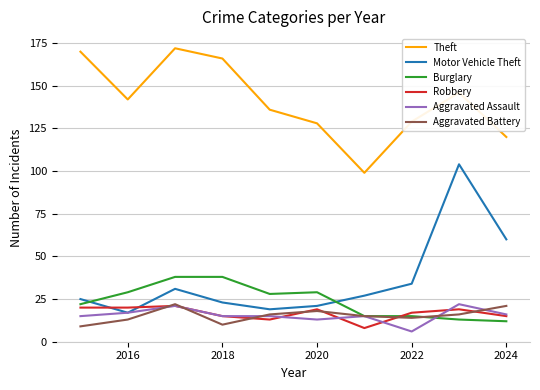

Which series has the largest range (max minus min)?

Motor Vehicle Theft